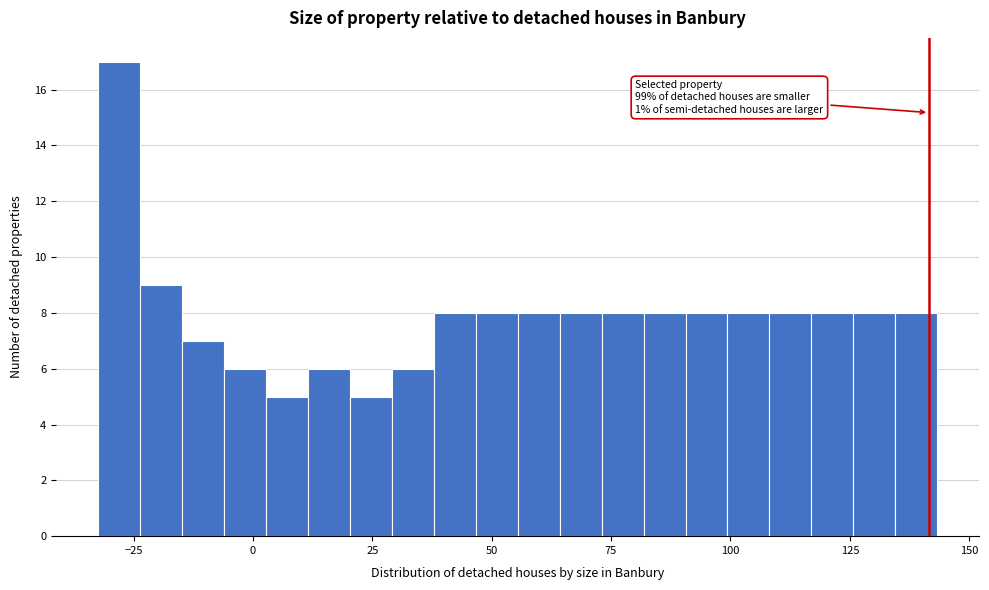

Read against the x-axis, roughly where is the centre of the tallest bar?

-30